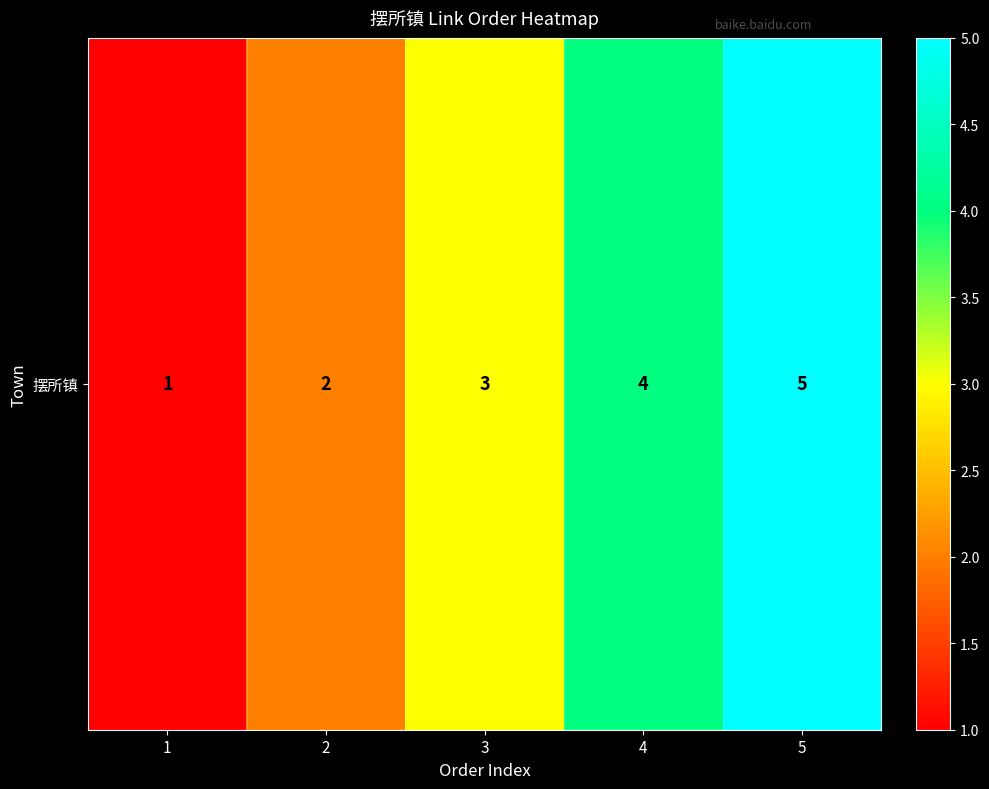

Reading left to right, what are all the values shown in this chart?

1=1	2=2	3=3	4=4	5=5